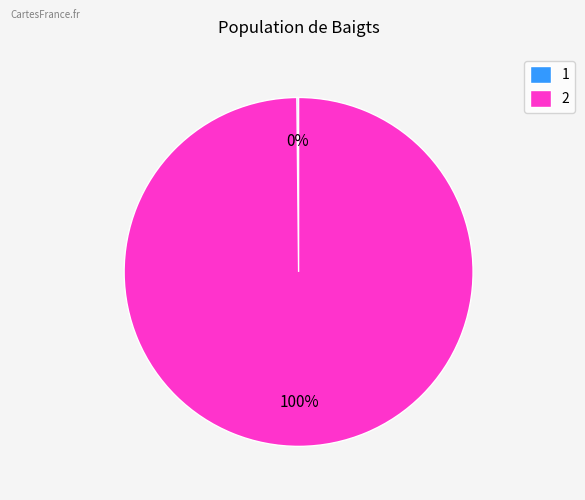

Does any single category account for the majority?

Yes